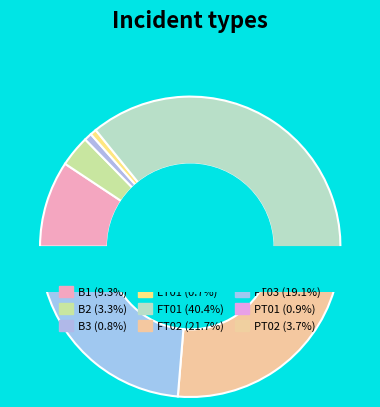

What portion of the pie excludes PT01?

99.1%